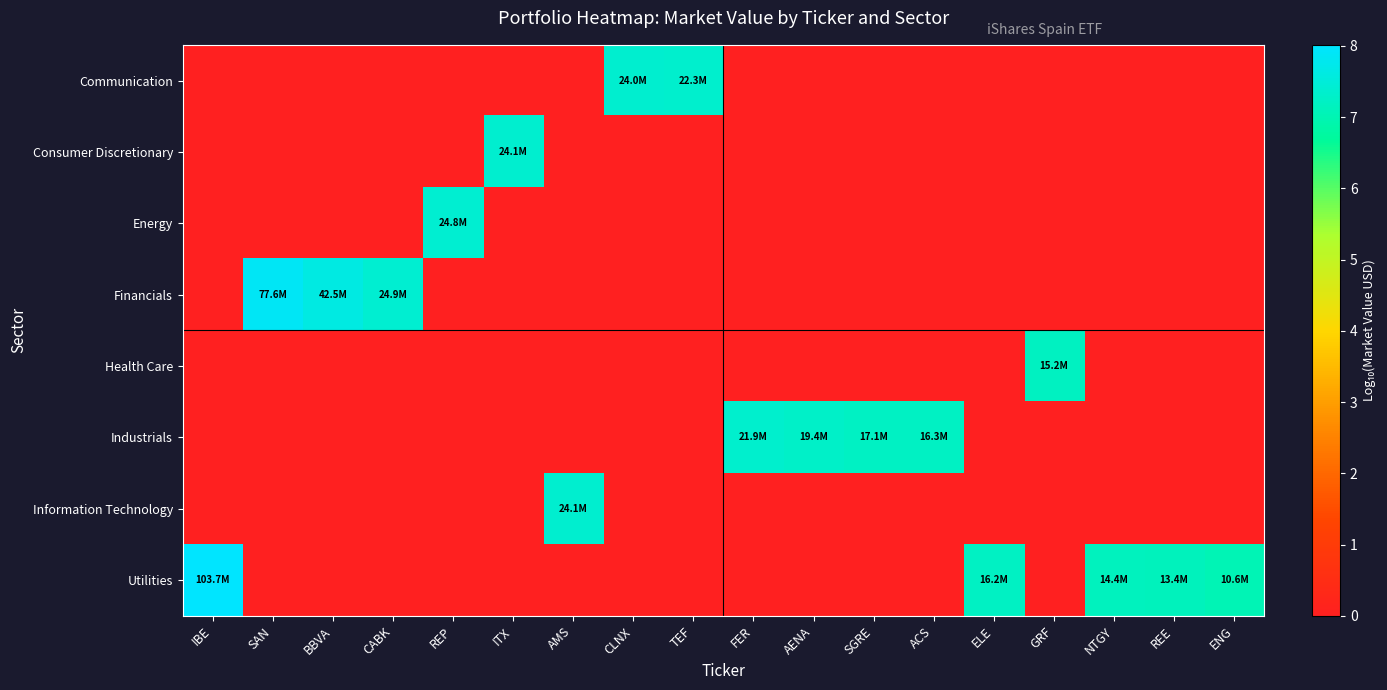

Which series has the largest total across all categories?

Utilities